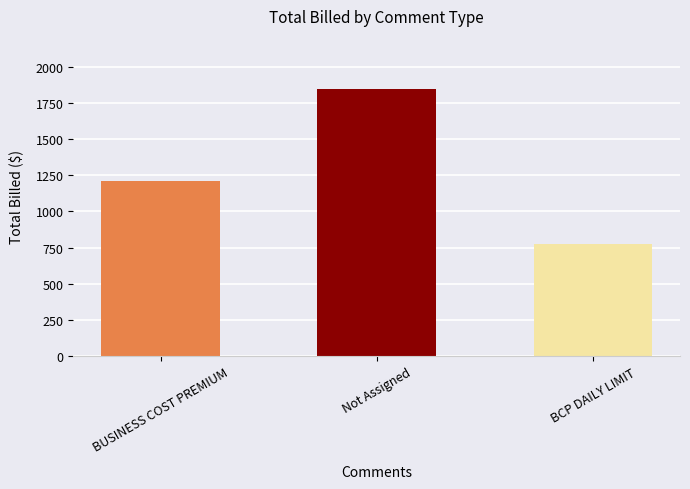

Where does the data first go above 1208?

BUSINESS COST PREMIUM